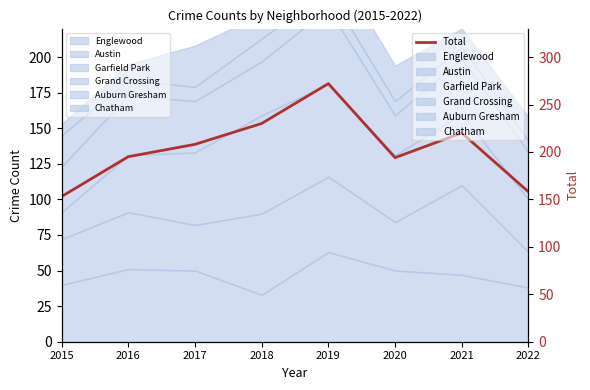

What is the difference between the values at 2016 and 2017?

13